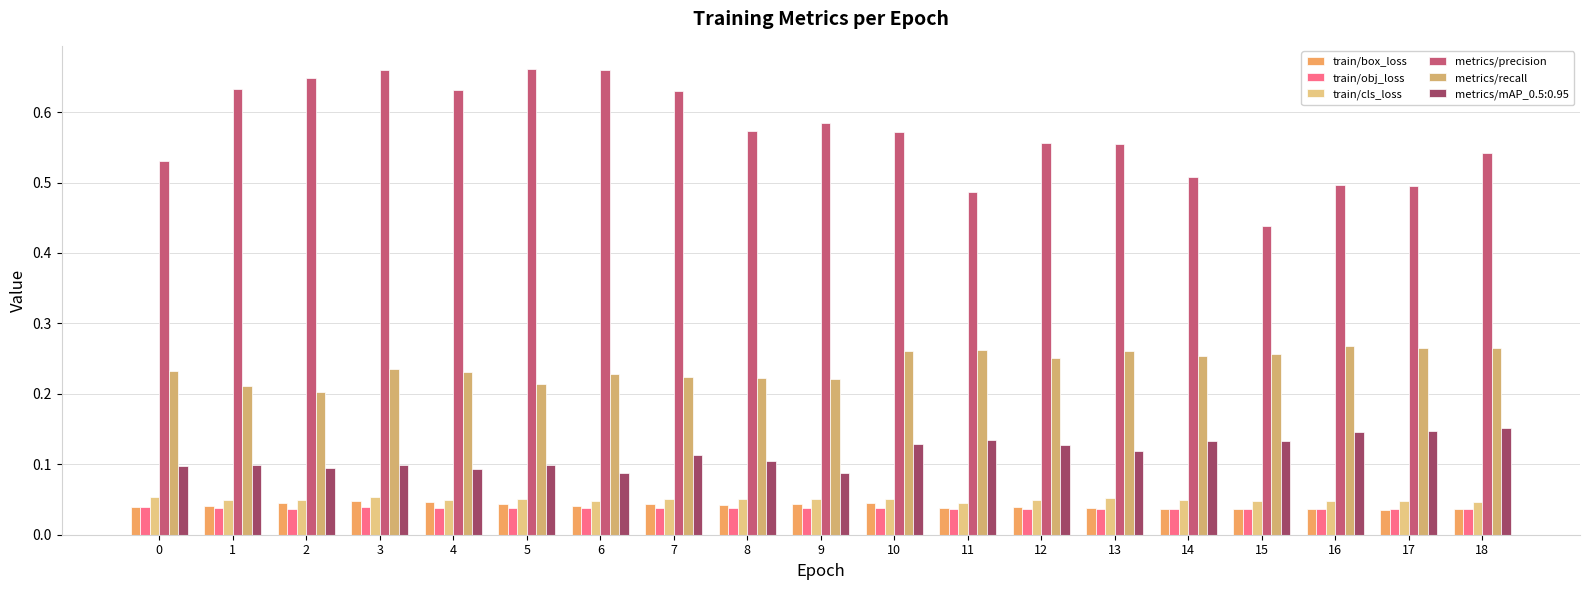

Which category has the highest value in the metrics/recall series?

16